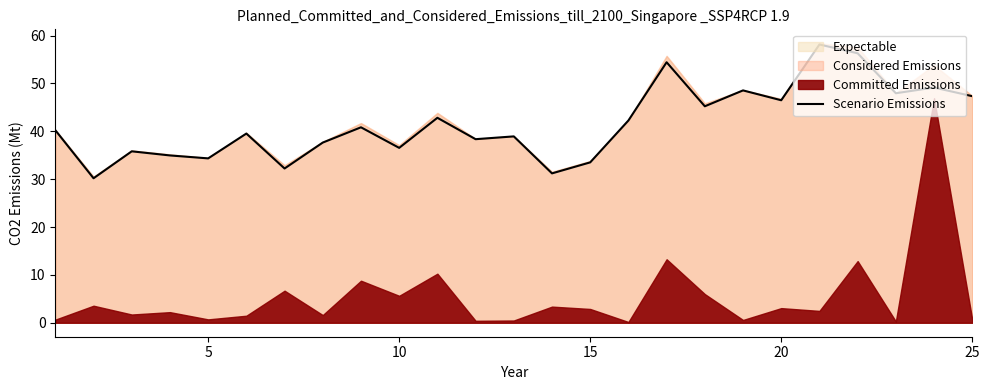

The value of Scenario Emissions at 10 is 19.8. True or false?

False